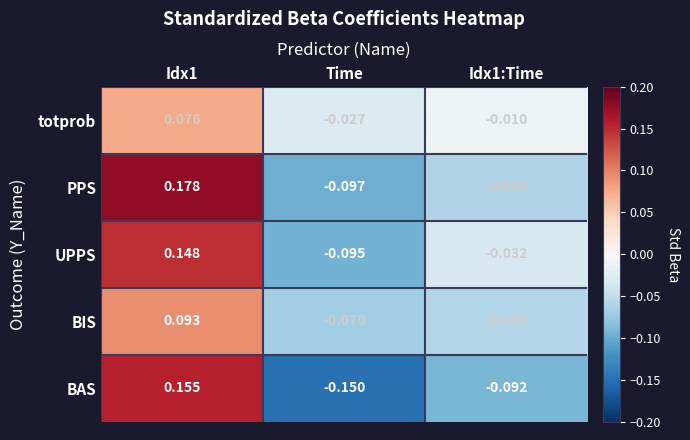

Rank the series by their maximum value, from highest to lowest.

PPS, BAS, UPPS, BIS, totprob